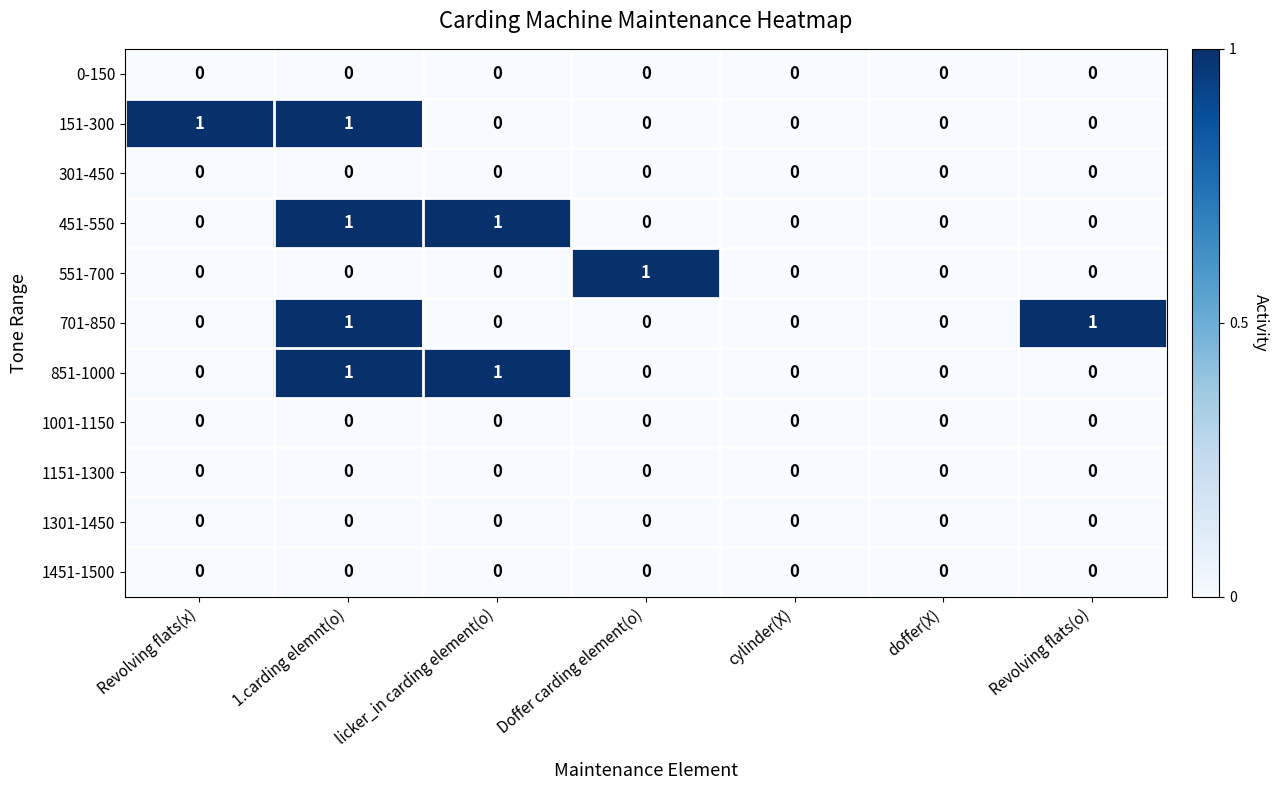

The 1451-1500 series shows 0 at Doffer carding element(o). True or false?

True